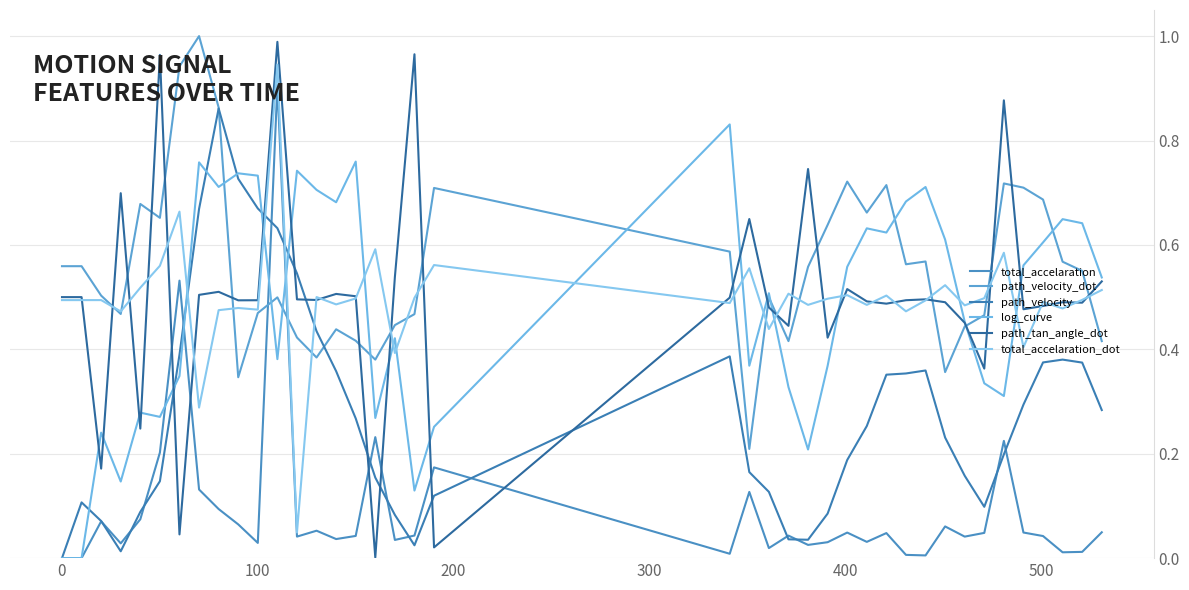

In path_velocity, how many points are lower than both neighbors (excluding endpoints)?

4